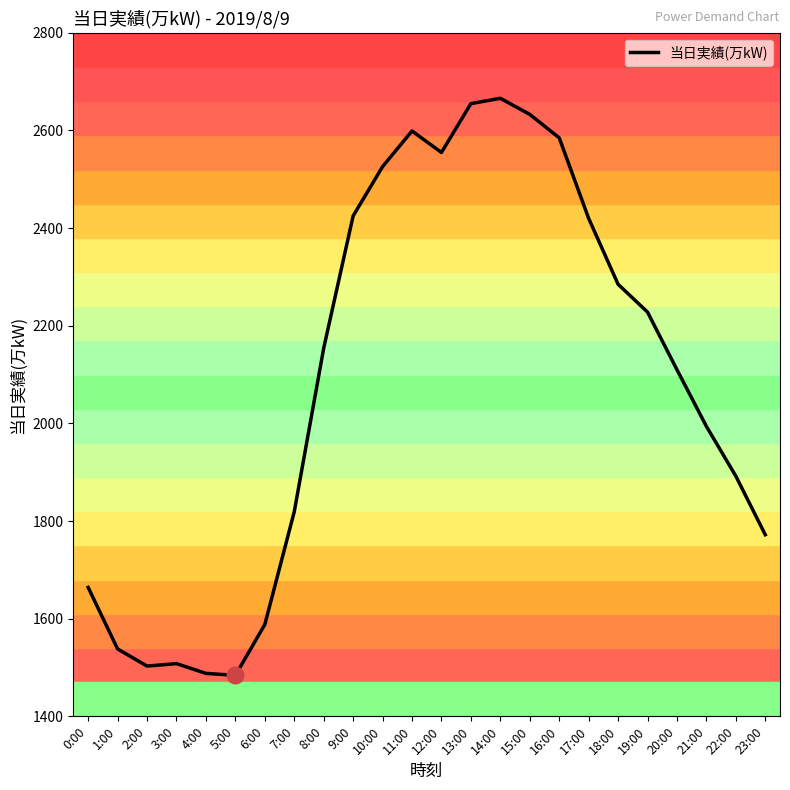

What is the difference between the values at 22:00 and 5:00?

408